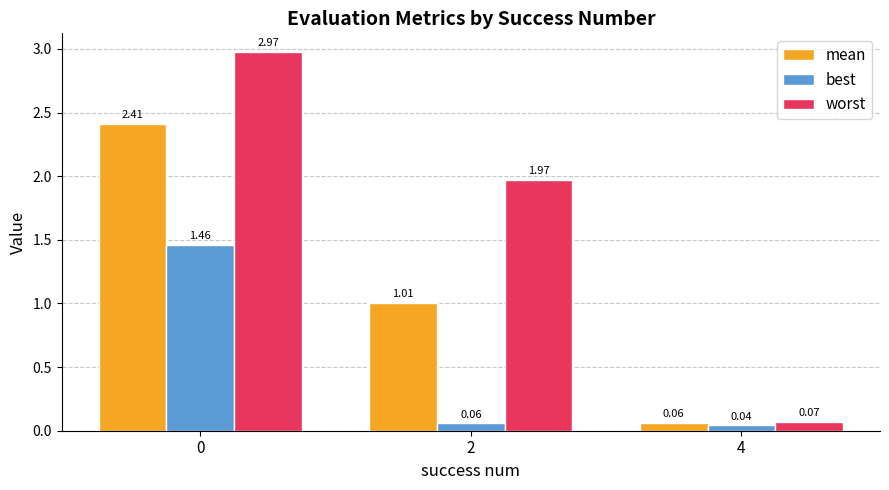

Which series has the largest range (max minus min)?

worst